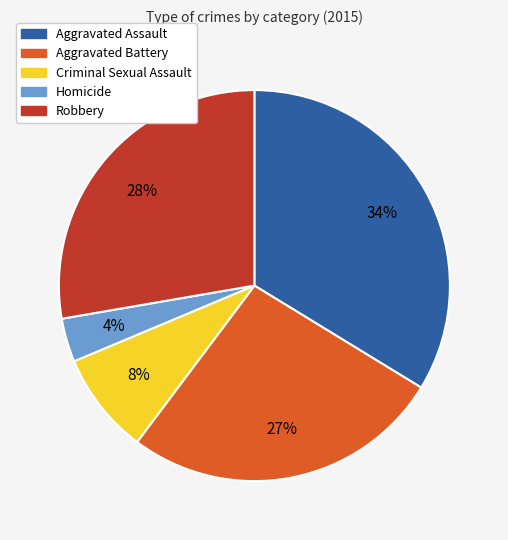

To the nearest percent, what is the difference between the Homicide and Robbery slice percentages?

24%